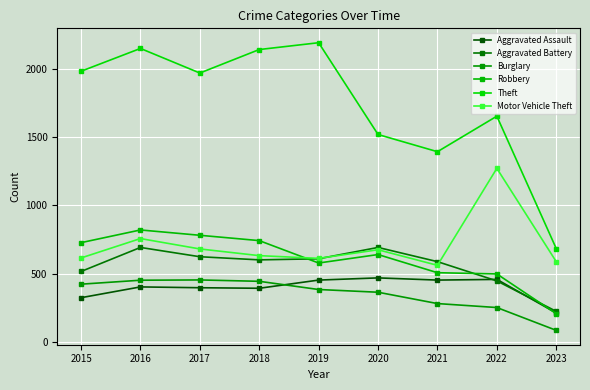

True or false: Theft and Aggravated Assault cross at least once.

False